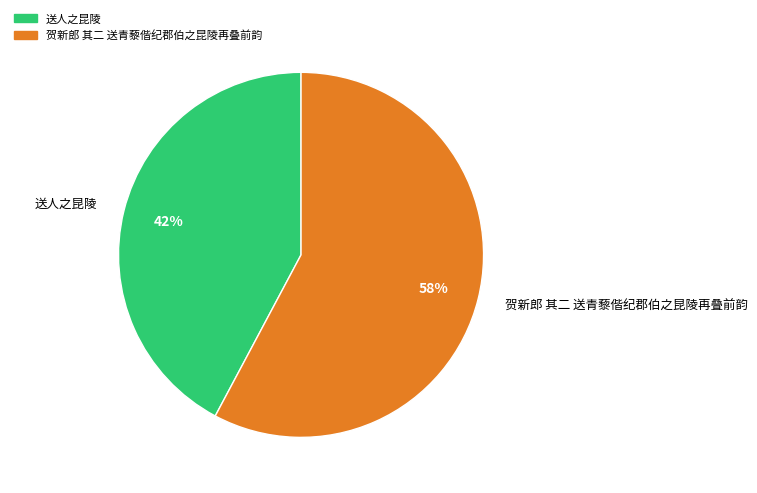

Rank the categories by value from highest to lowest.

贺新郎 其二 送青藜偕纪郡伯之昆陵再叠前韵, 送人之昆陵